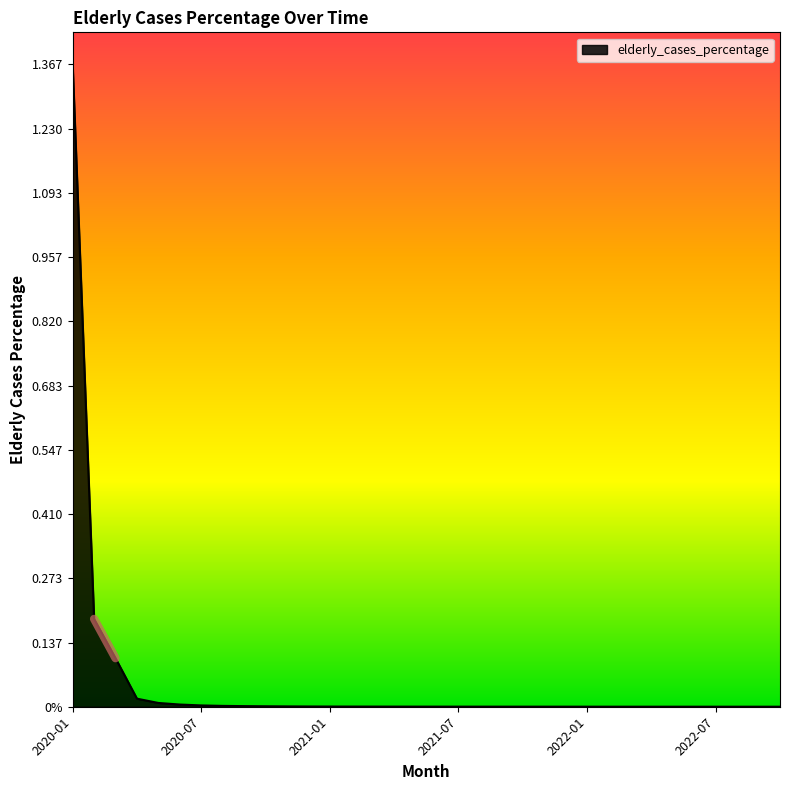

What is the difference between the second highest and second lowest values?

0.2